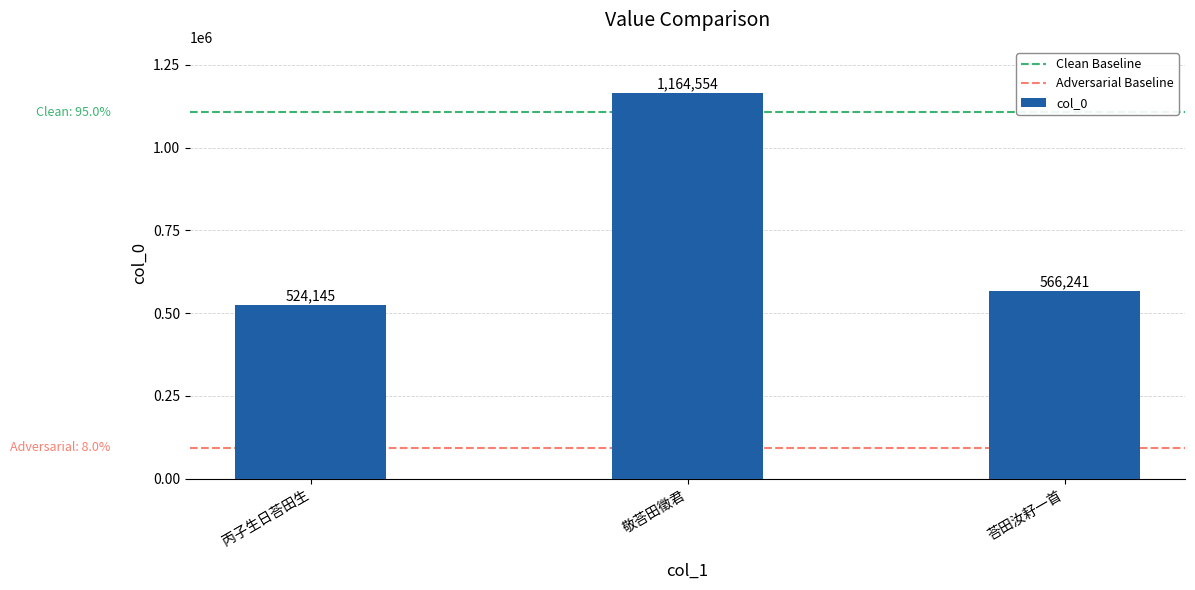

Reading left to right, transcribe all the data shown in this chart.

524145	1164554	566241